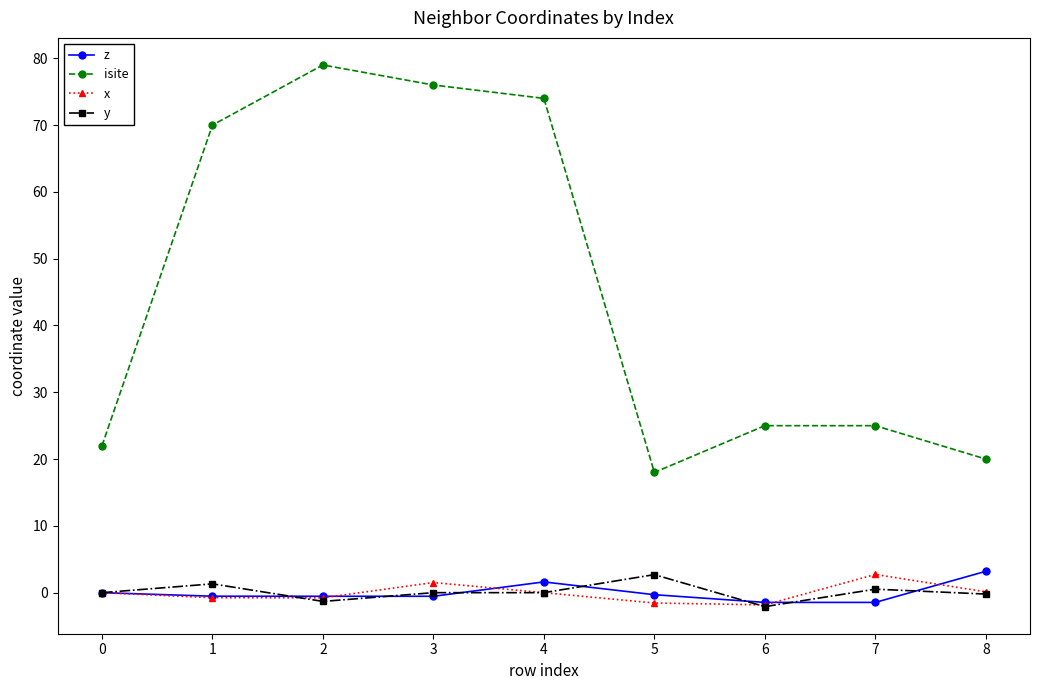

Does the chart display data point markers on the line(s)?

Yes